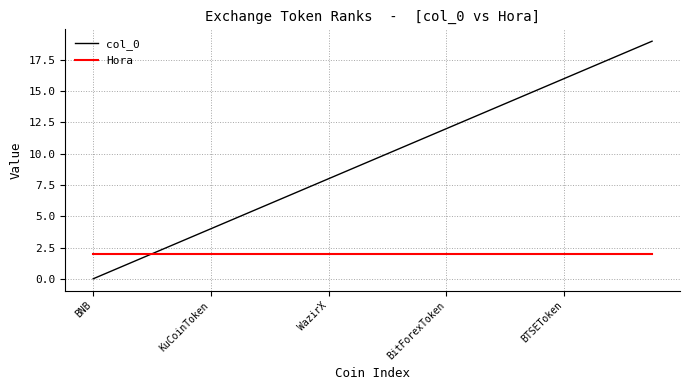

What are all the series names shown in the legend?

col_0, Hora